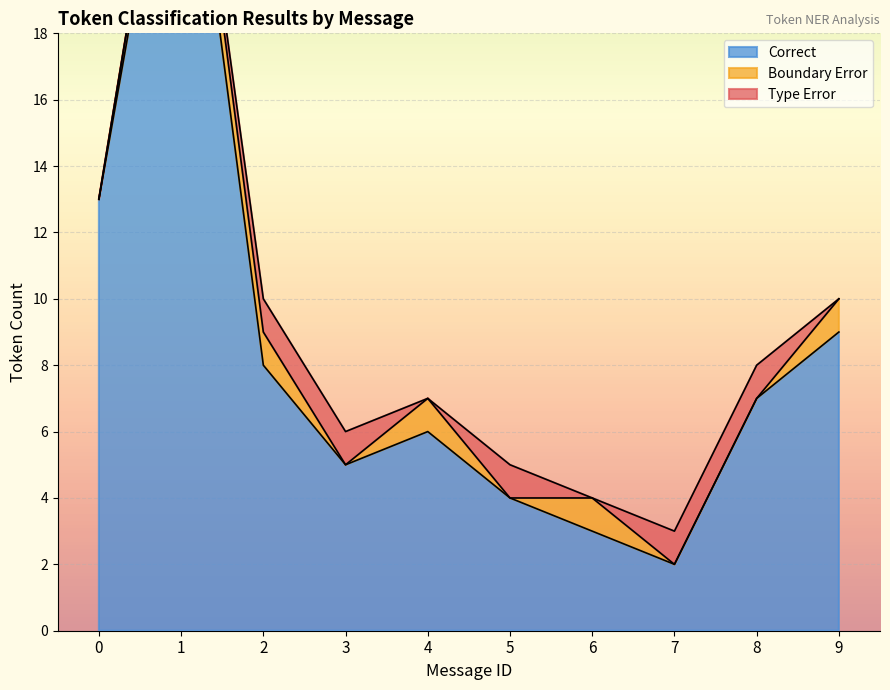

Rank the categories by Correct value from highest to lowest.

1, 0, 9, 2, 8, 4, 3, 5, 6, 7